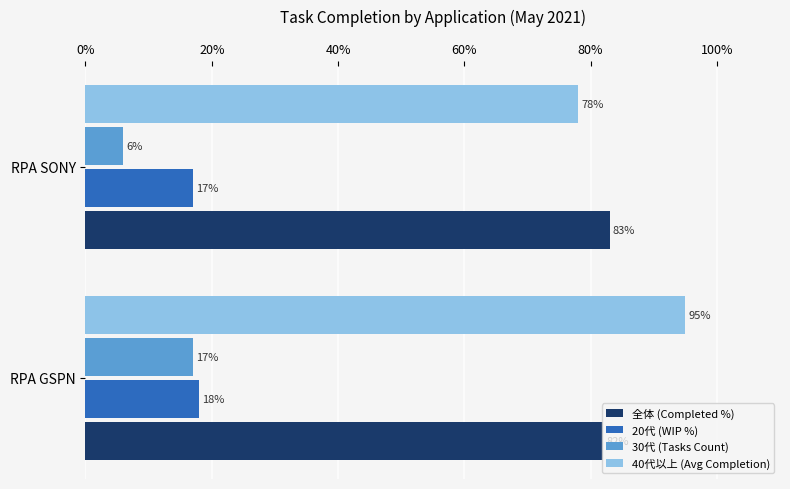

Rank the series by their maximum value, from highest to lowest.

40代以上 (Avg Completion), 全体 (Completed %), 20代 (WIP %), 30代 (Tasks Count)